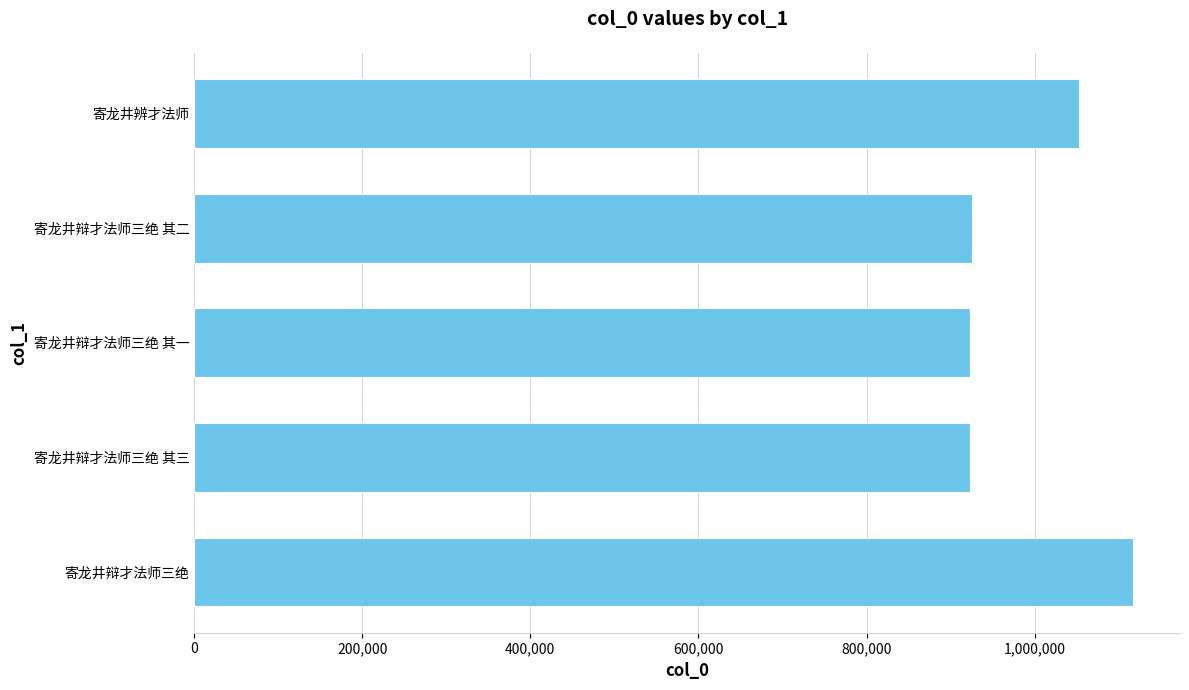

How many series are shown in this chart?

1